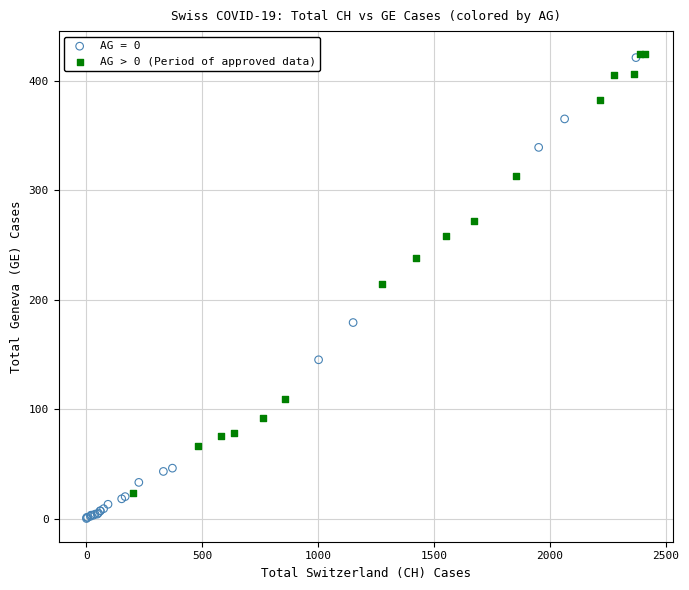

Which series has the largest Y range (max minus min)?

AG = 0